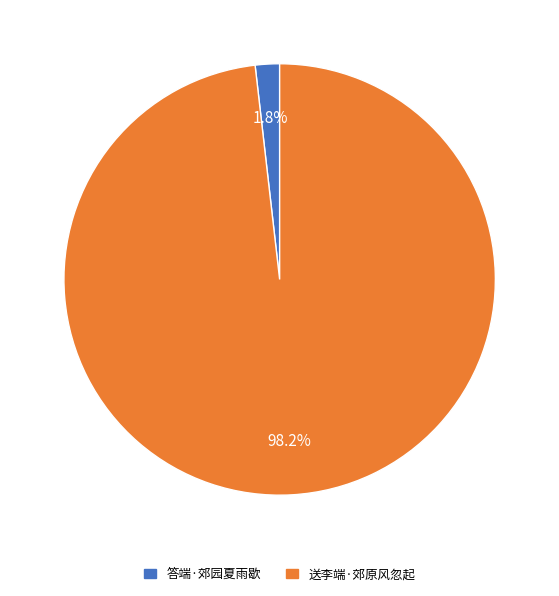

Rank the categories by value from highest to lowest.

送李端·郊原风忽起, 答端·郊园夏雨歇